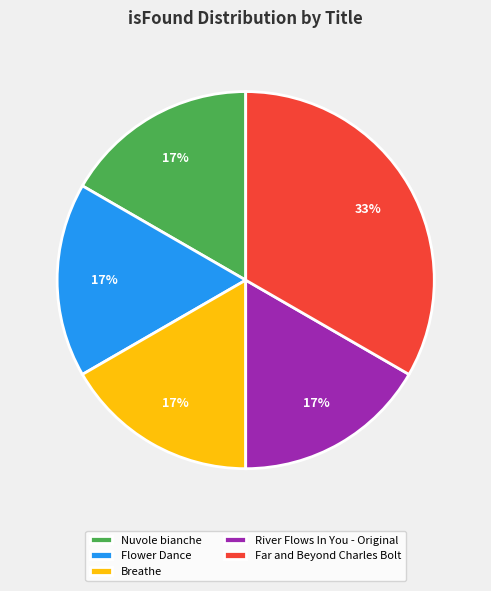

To the nearest percent, what is the combined percentage of Far and Beyond Charles Bolt and Breathe?

50%